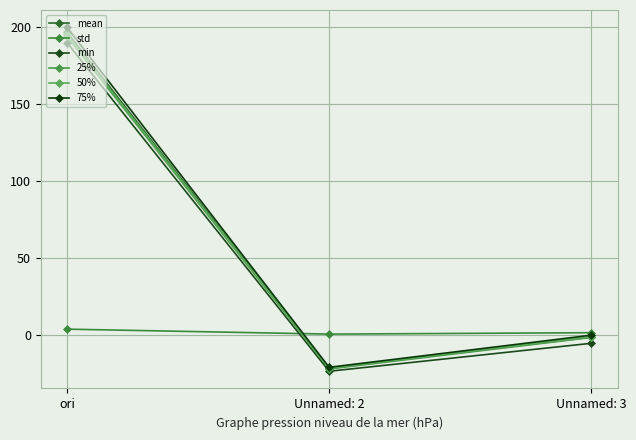

At which label does mean first exceed -1?

ori